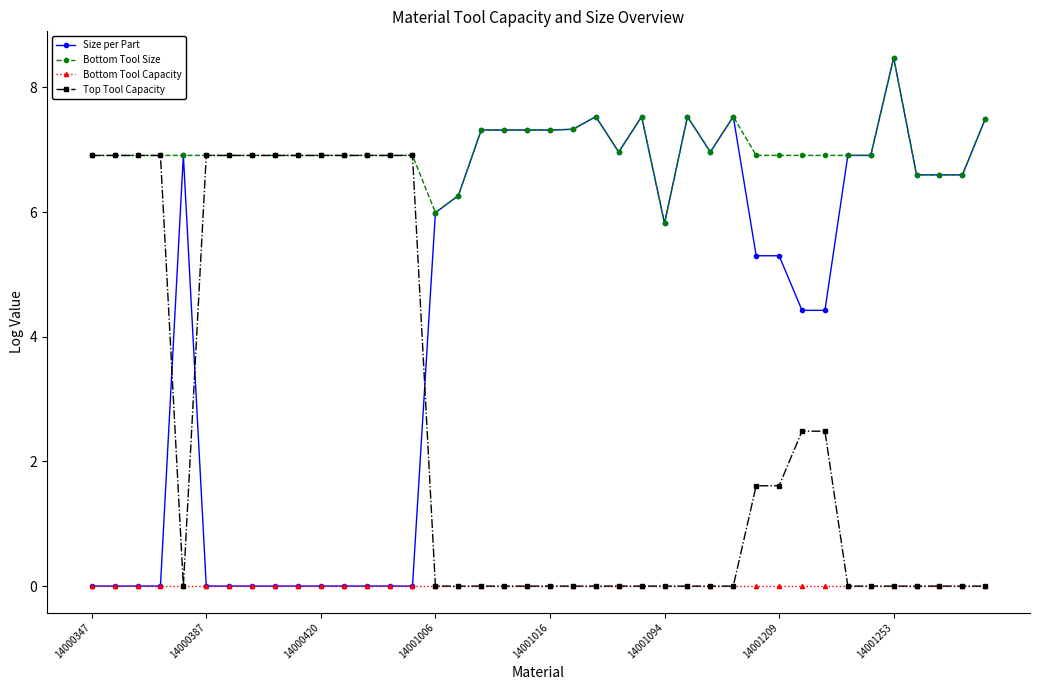

Which series has the widest spread of values?

Size per Part